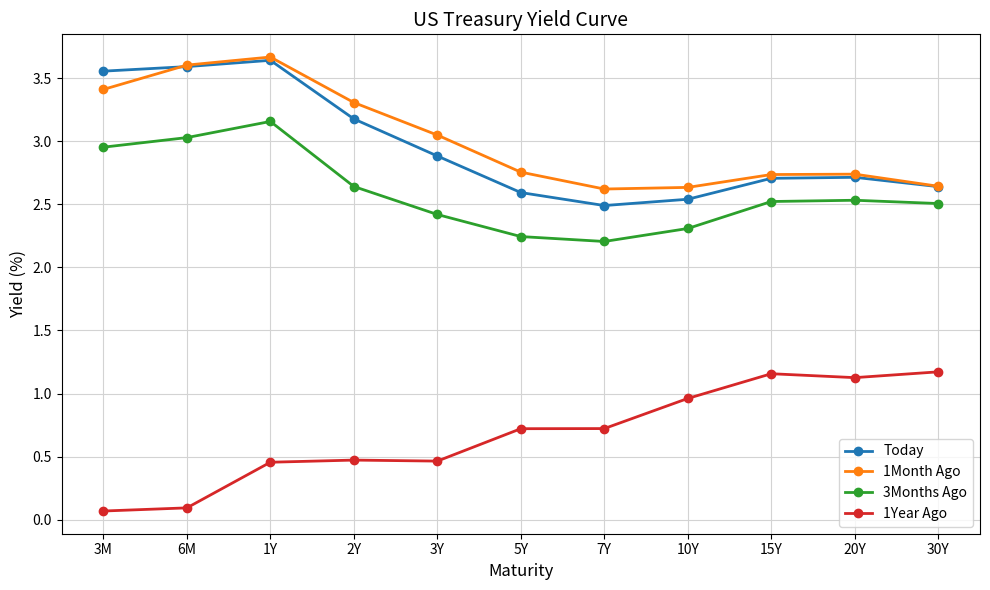

What is the label of the 4th point from the left?

2Y